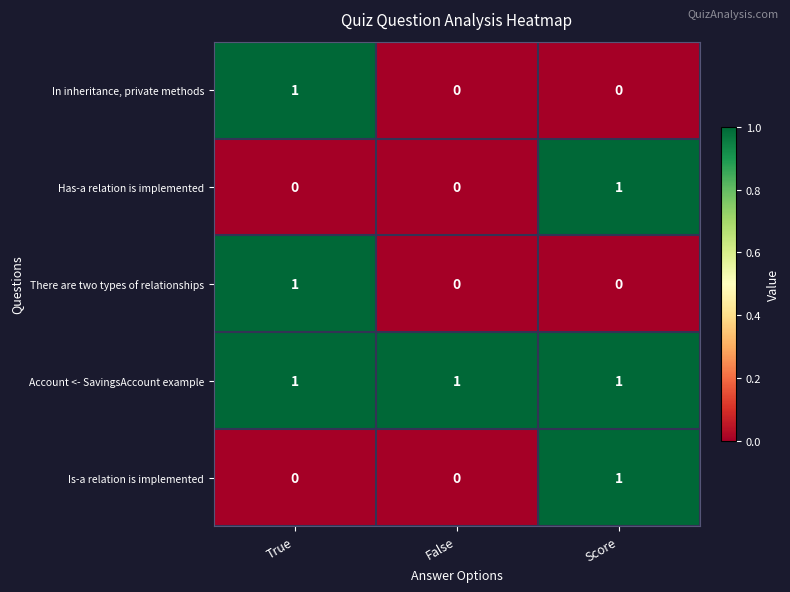

Reading right to left, what are all the values shown in this chart?

In inheritance, private methods: Score=0	False=0	True=1
Has-a relation is implemented: Score=1	False=0	True=0
There are two types of relationships: Score=0	False=0	True=1
Account <- SavingsAccount example: Score=1	False=1	True=1
Is-a relation is implemented: Score=1	False=0	True=0